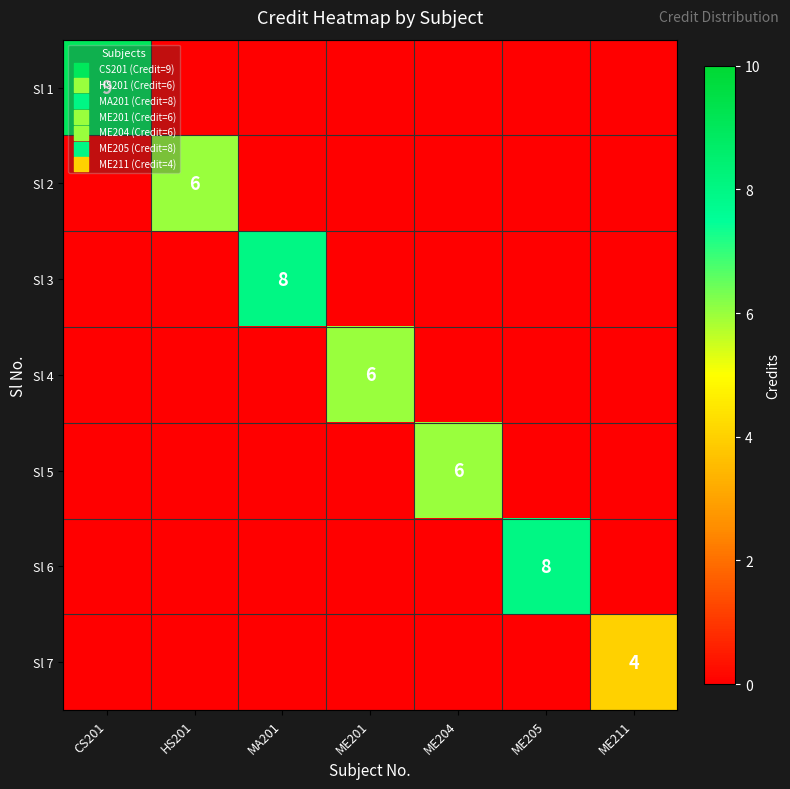

Rank the series by their maximum value, from highest to lowest.

Sl 1, Sl 3, Sl 6, Sl 2, Sl 4, Sl 5, Sl 7